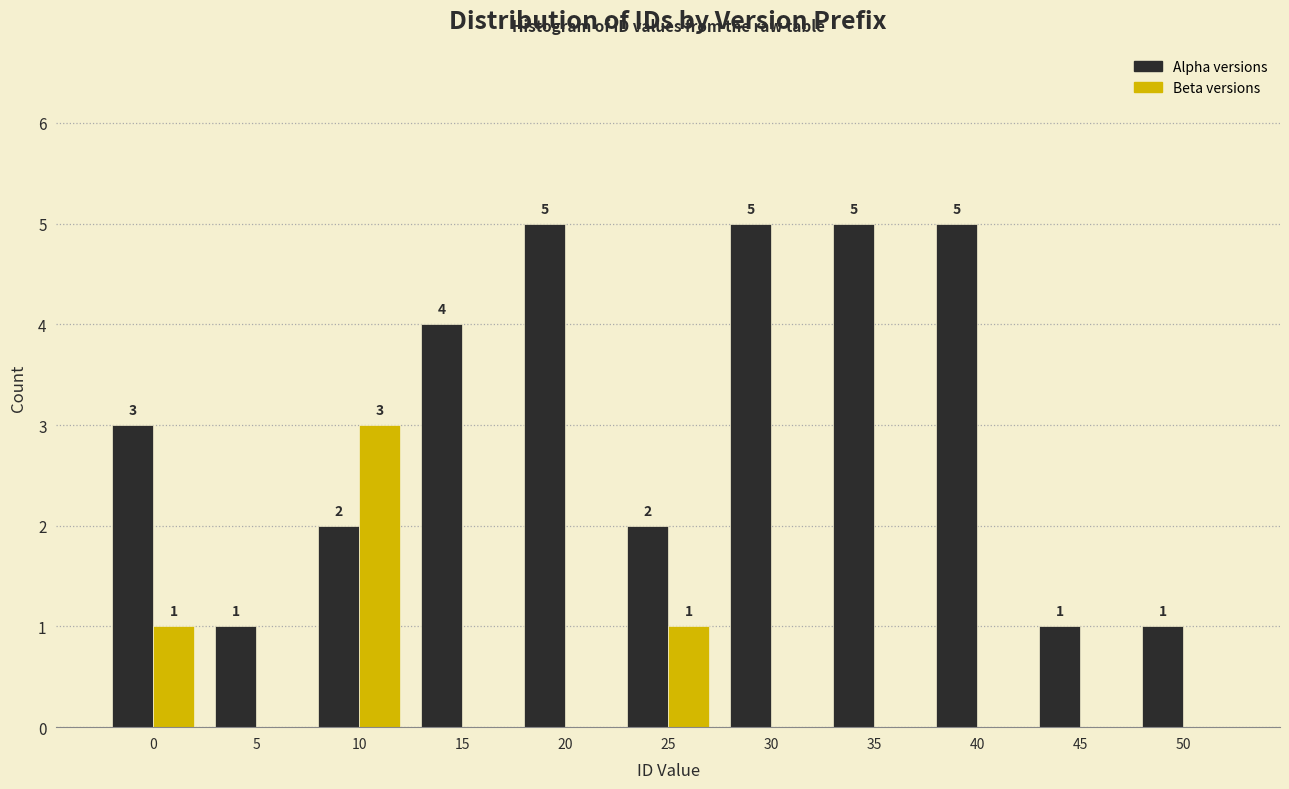

Reading left to right, list all the values displayed in this chart.

Alpha: 0=3	5=1	10=2	15=4	20=5	25=2	30=5	35=5	40=5	45=1	50=1
Beta: 0=1	5=0	10=3	15=0	20=0	25=1	30=0	35=0	40=0	45=0	50=0